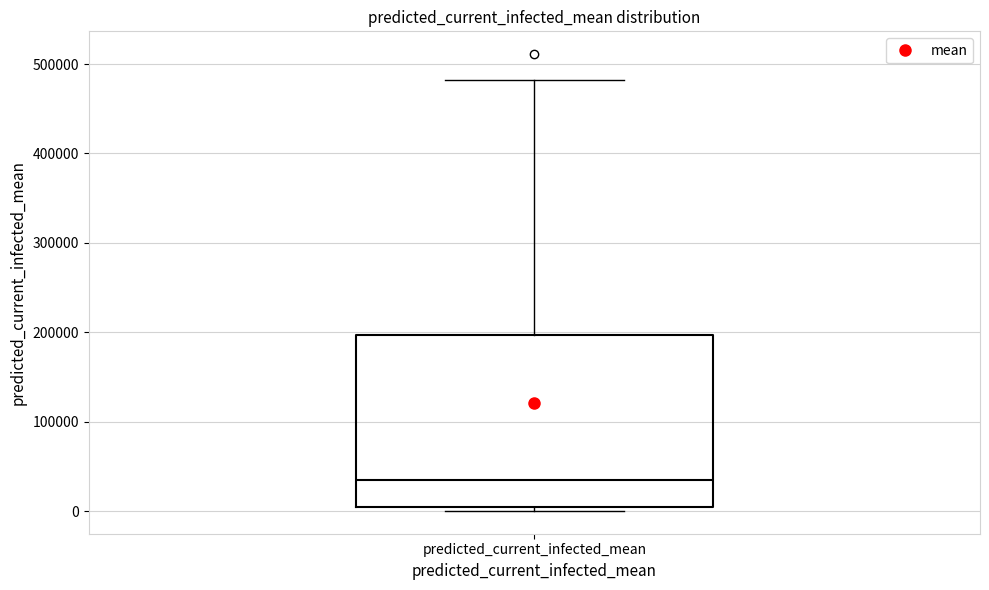

Transcribe this box plot: give where the median line is, the range the box spans, and where the two whiskers end, as read against the y-axis. The values are not printed on the chart, so give them approximately, as read against the axis.

median 30000, box 0 to 200000, whiskers 0 (just below the box's lower edge) to 480000